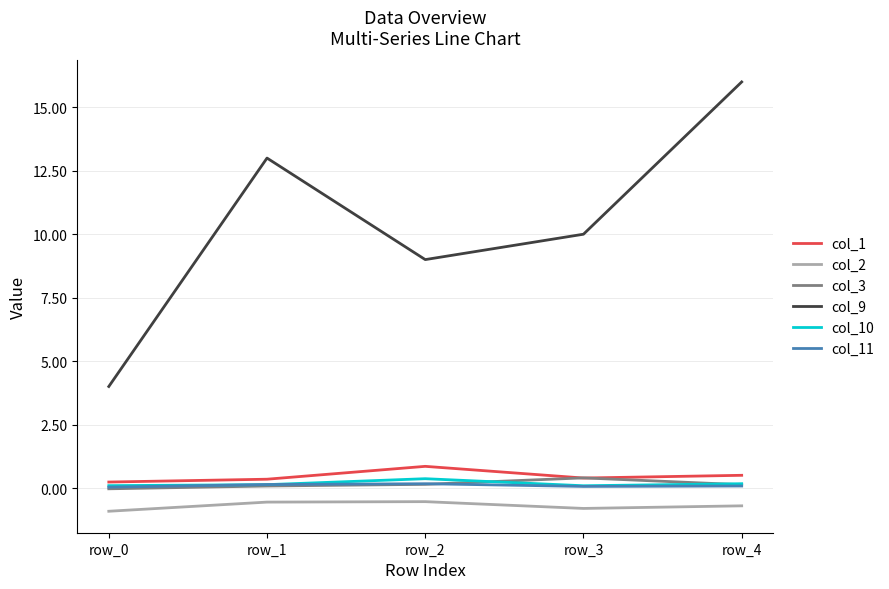

What is the greatest value displayed?

16.0